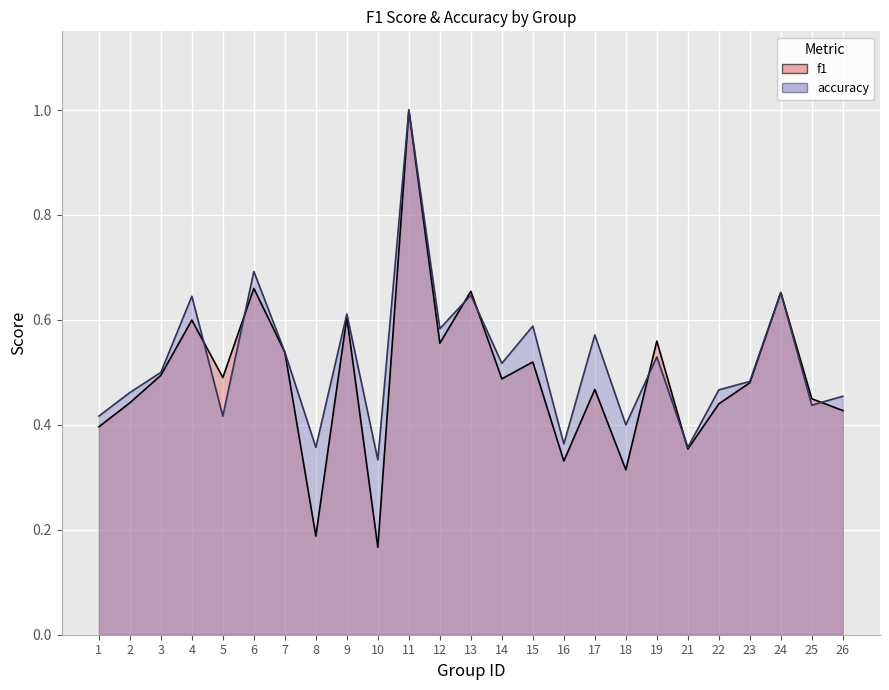

Which series has the largest range (max minus min)?

f1